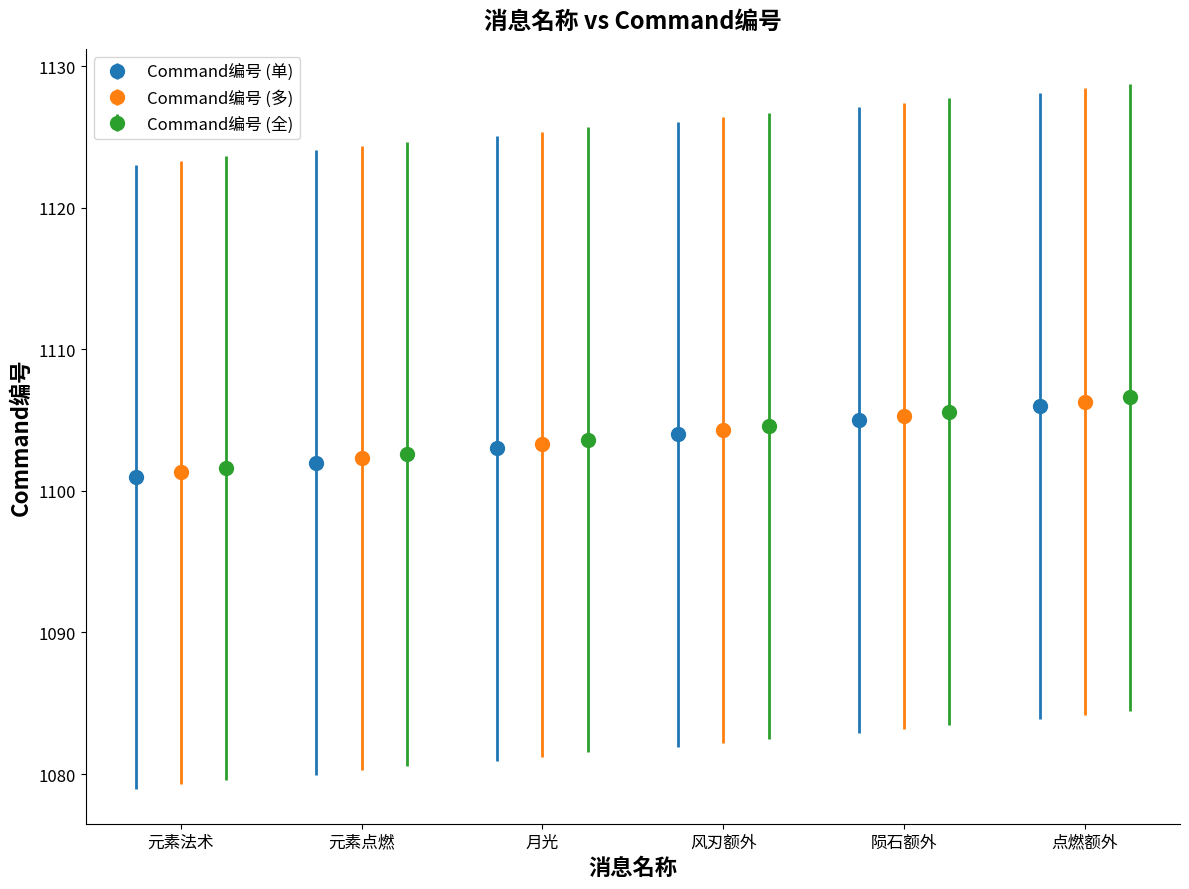

What is the lowest value of the Command编号 (单) series?

1101